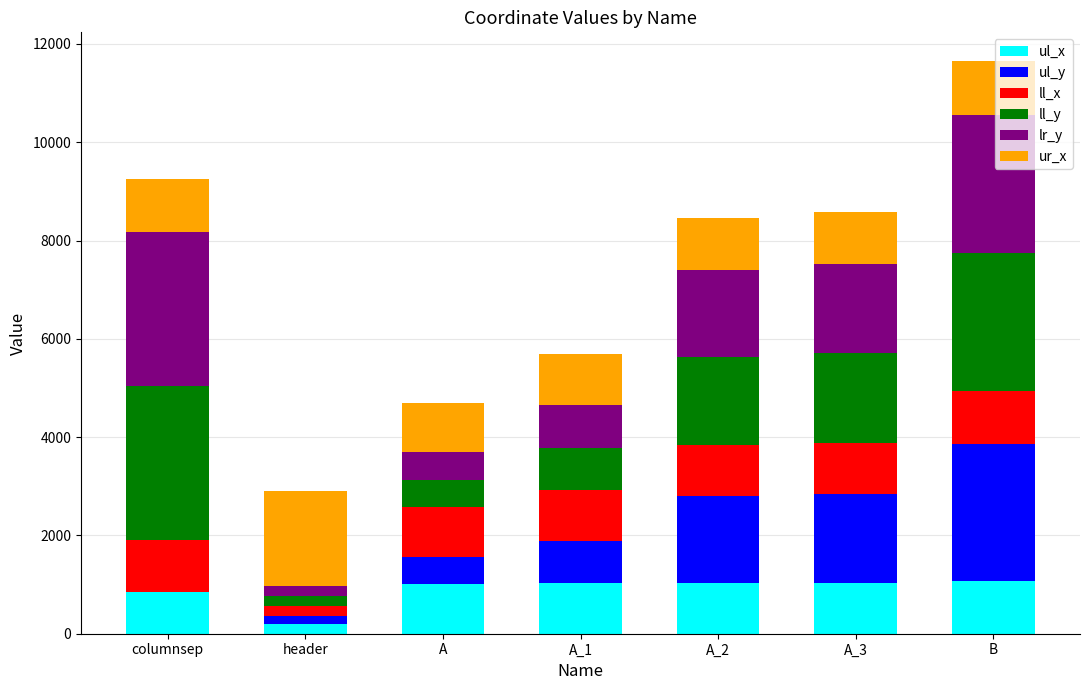

At which category is the sum across all series the highest?

B